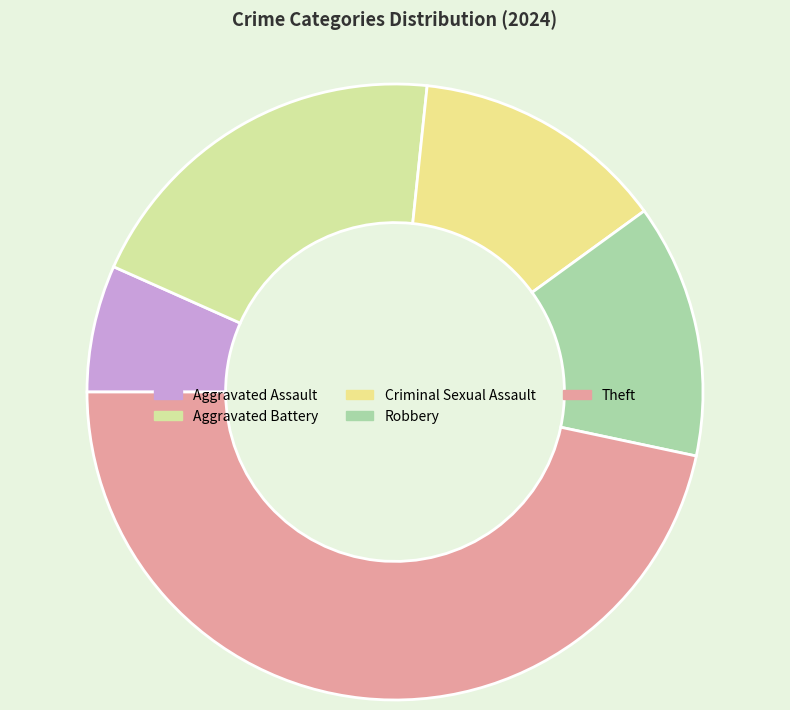

Between Aggravated Battery and Criminal Sexual Assault, which is larger?

Aggravated Battery